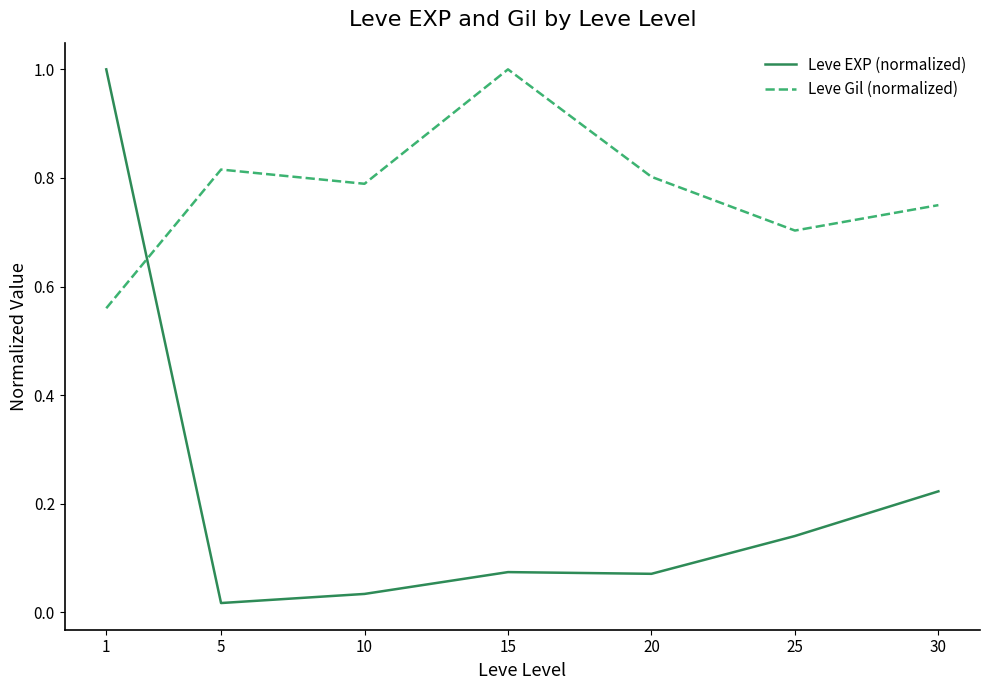

True or false: Leve Gil (normalized) has a value of 0.4 at 5.

False